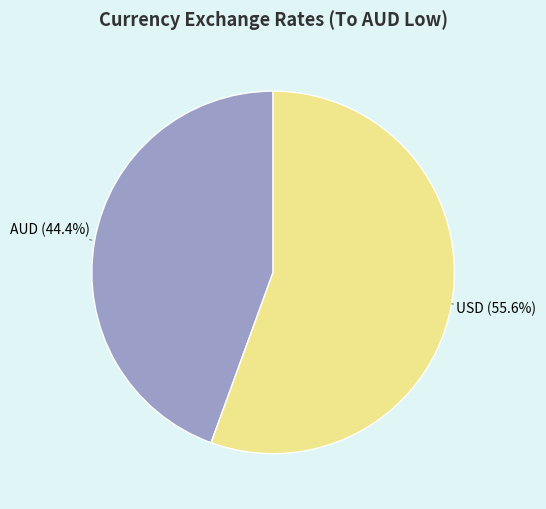

Is there a majority slice in this chart?

Yes